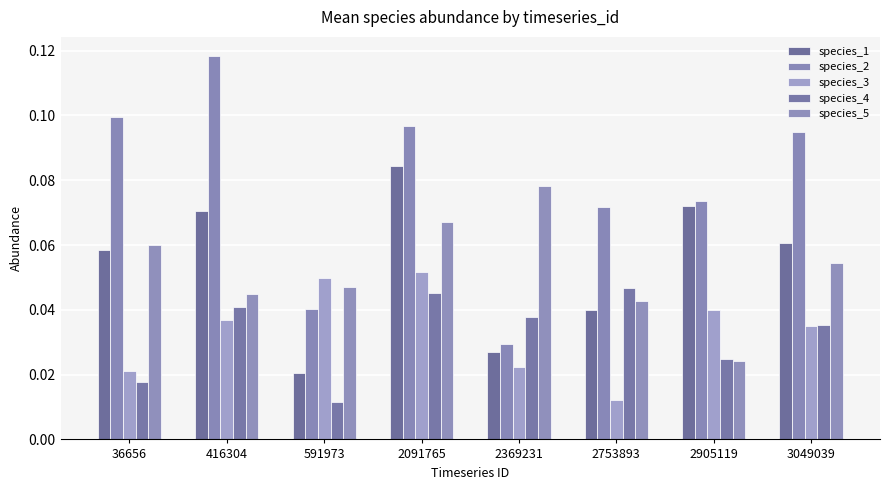

Is it true that species_5 equals 0.1 at 2091765?

True